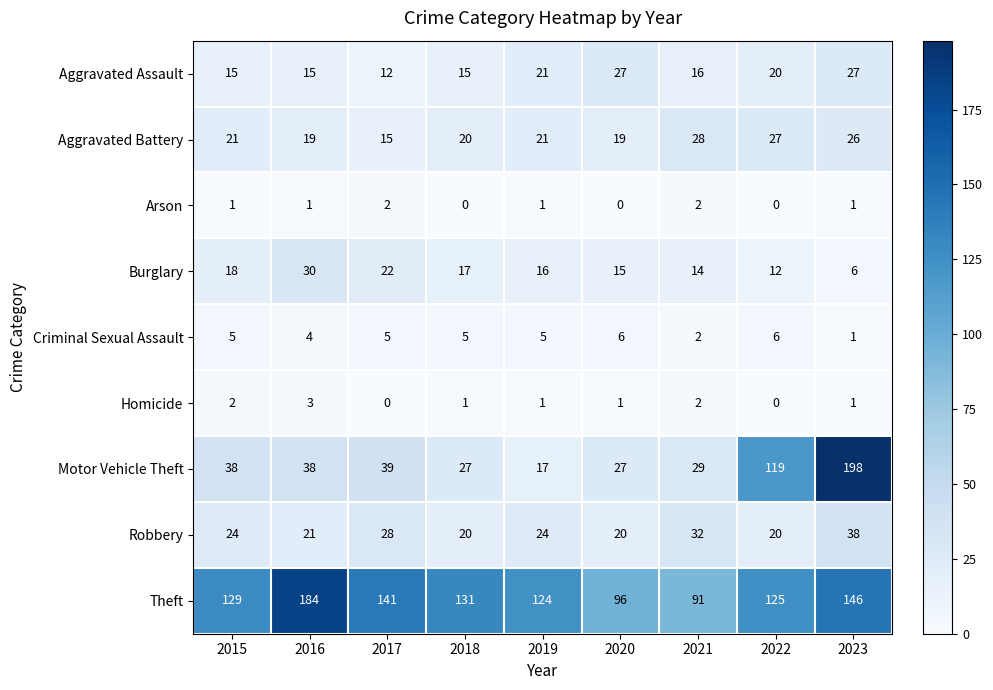

Where does the Burglary series first go above 16?

2015